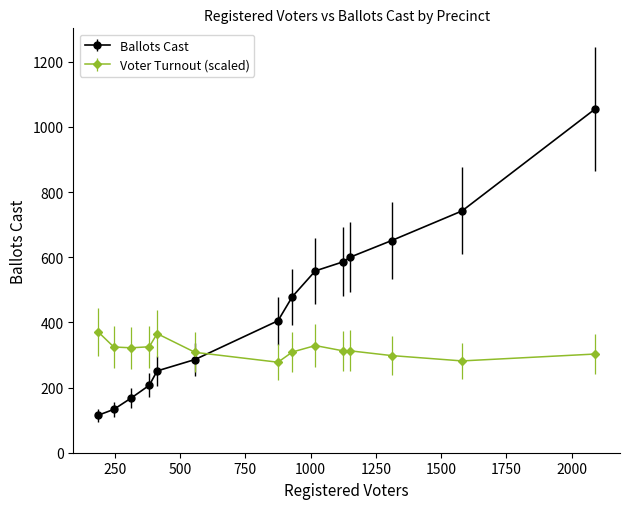

What is the sum of all Voter Turnout (scaled) values?

4439.9